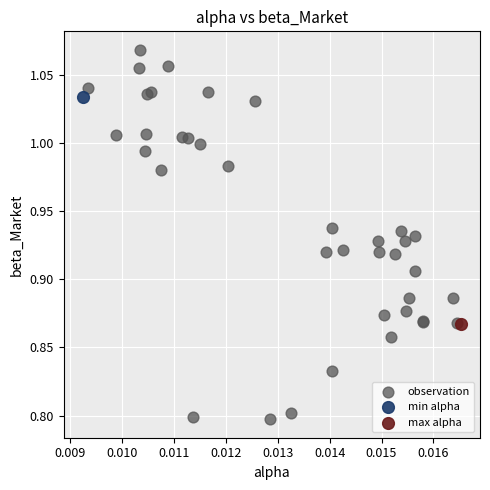

What are all the series names shown in the legend?

observation, min alpha, max alpha